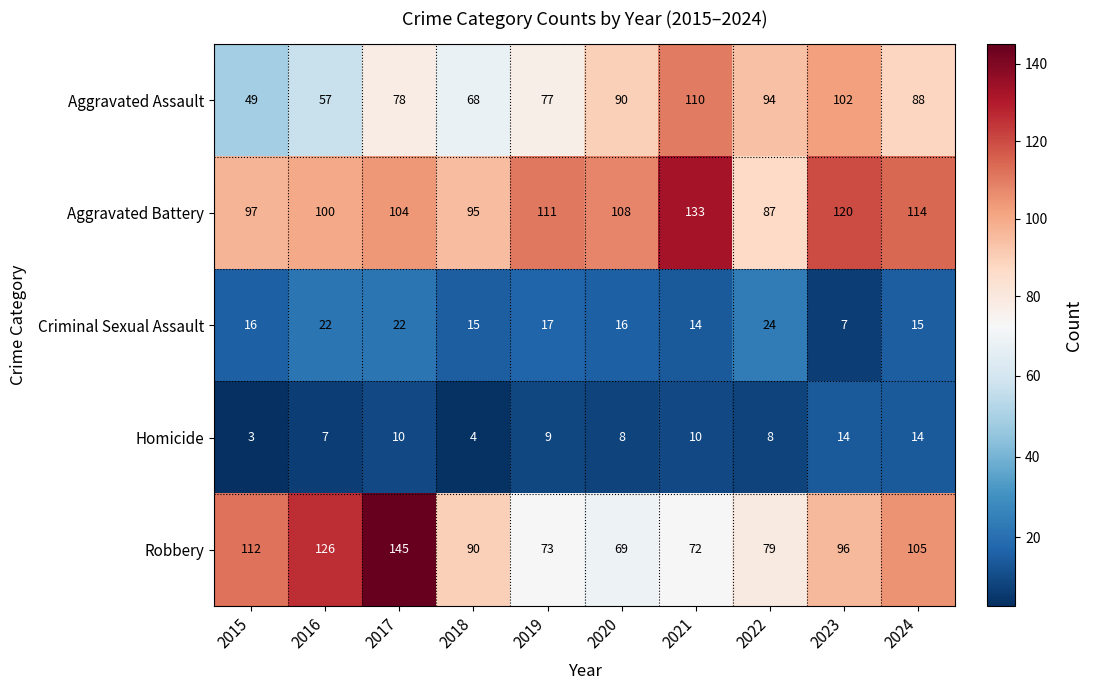

The Aggravated Battery series shows 64 at 2015. True or false?

False